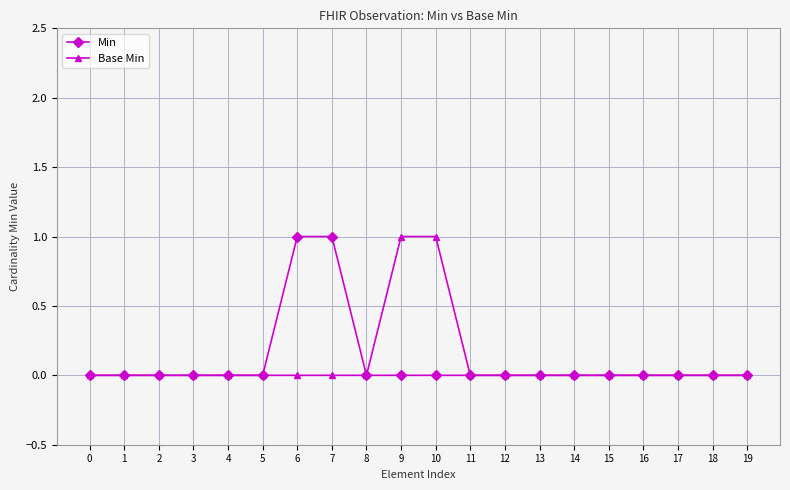

Is this an area chart (filled region under the line)?

No